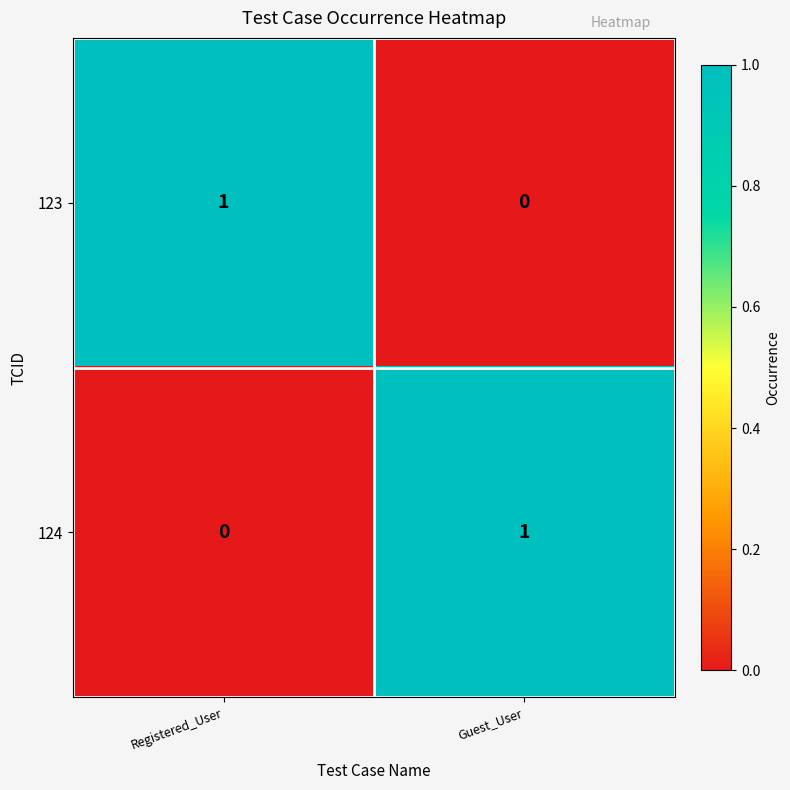

Rank the series at Registered_User from highest to lowest value.

123, 124